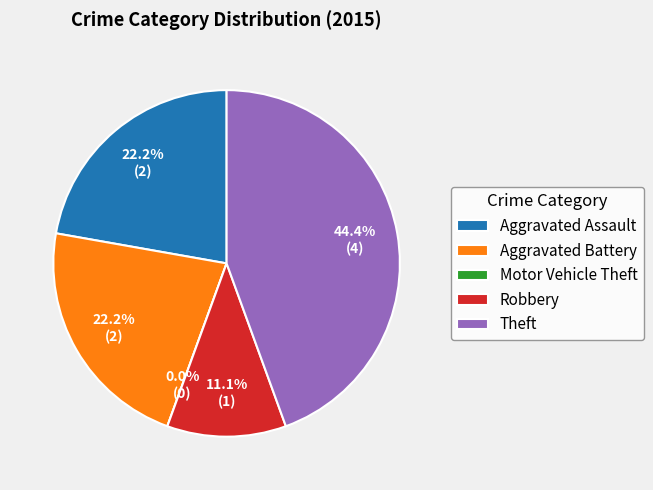

Combined, what portion of the pie is Motor Vehicle Theft and Theft?

44.4%